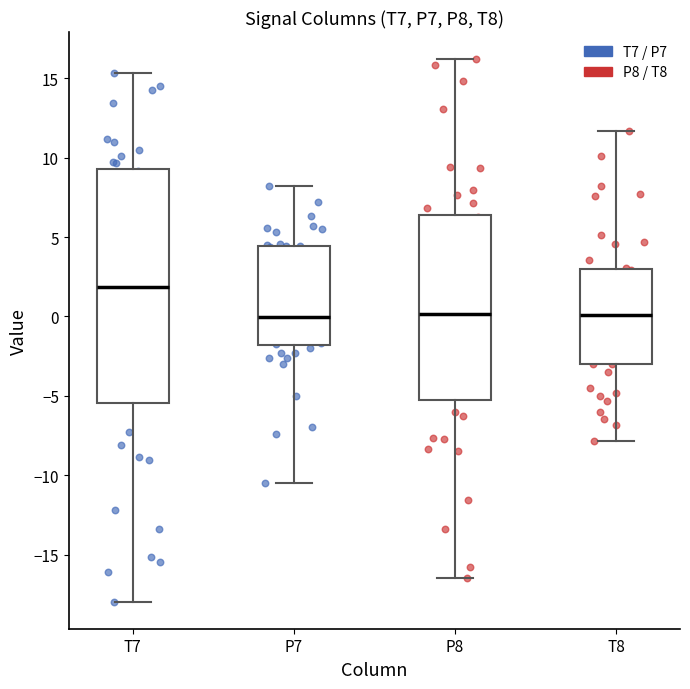

Reading left to right, transcribe this box plot: for each box, give where its median line is, the range the box spans, and where its two whiskers end, as read against the y-axis. The values are not printed on the chart, so give them approximately, as read against the axis.

T7: median 2.0, box -5.5 to 9.5, whiskers -18.0 to 15.5
P7: median 0.0, box -2.0 to 4.5, whiskers -10.5 to 8.0
P8: median 0.0, box -5.5 to 6.5, whiskers -16.5 to 16.0
T8: median 0.0, box -3.0 to 3.0, whiskers -8.0 to 11.5